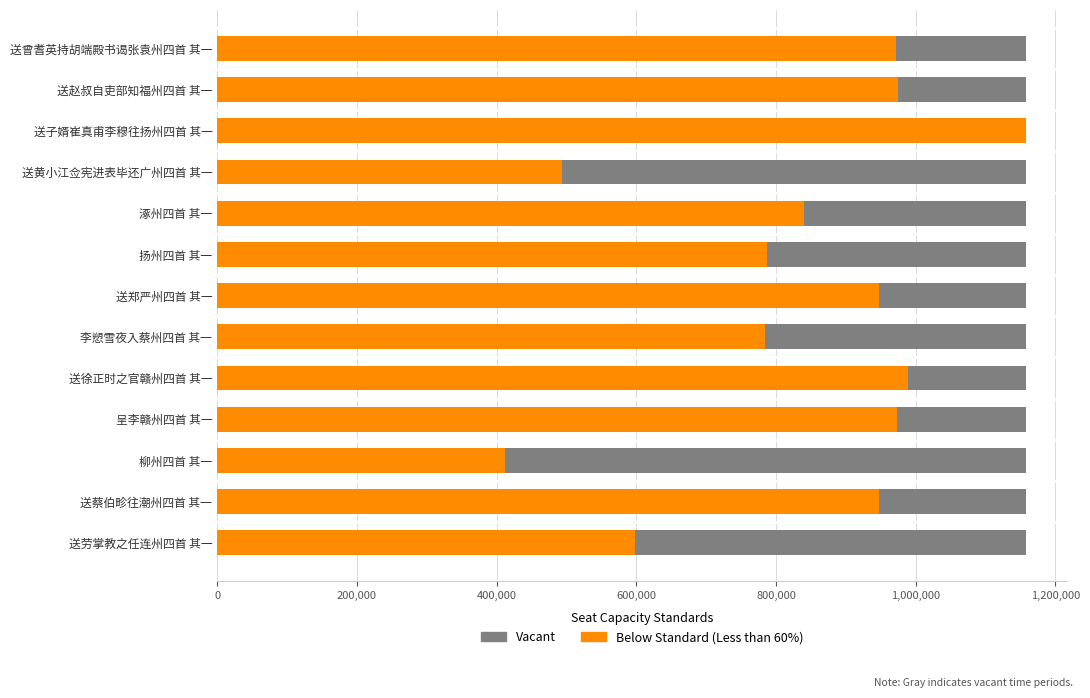

What is the value of the Vacant bar at the 3rd from the left?

0.6